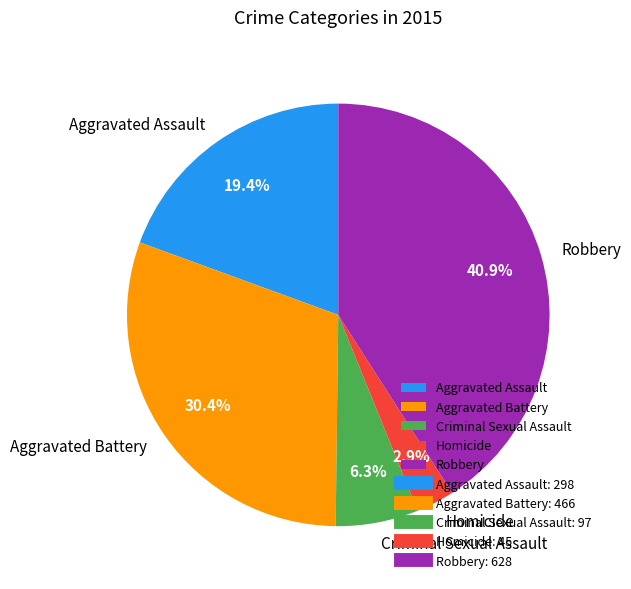

Which has a higher value, Aggravated Assault or Aggravated Battery?

Aggravated Battery